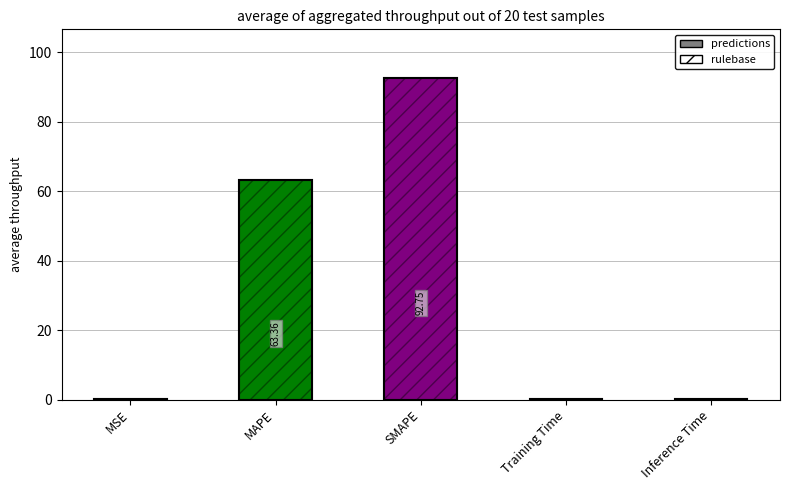

The value at Inference Time is 0.3. True or false?

False